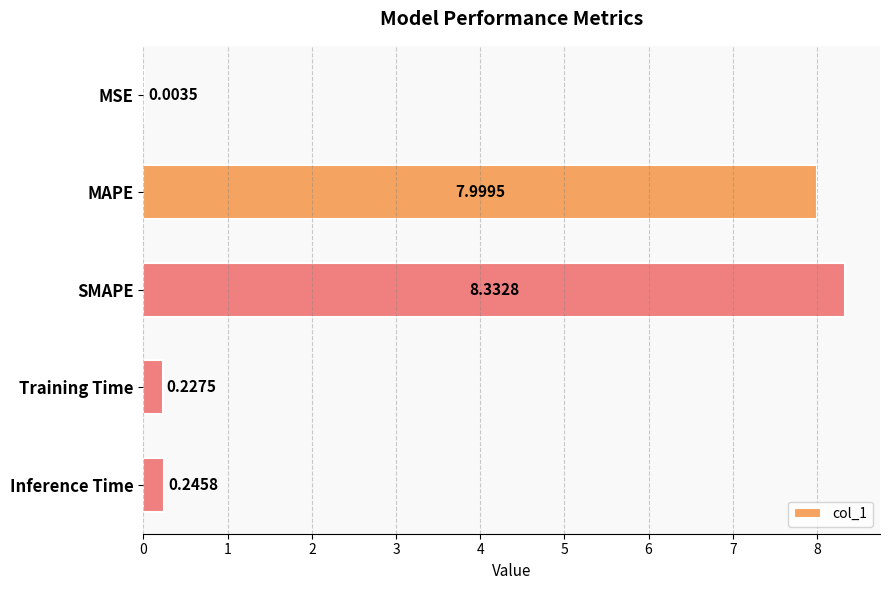

Between MSE and SMAPE, which is larger?

SMAPE